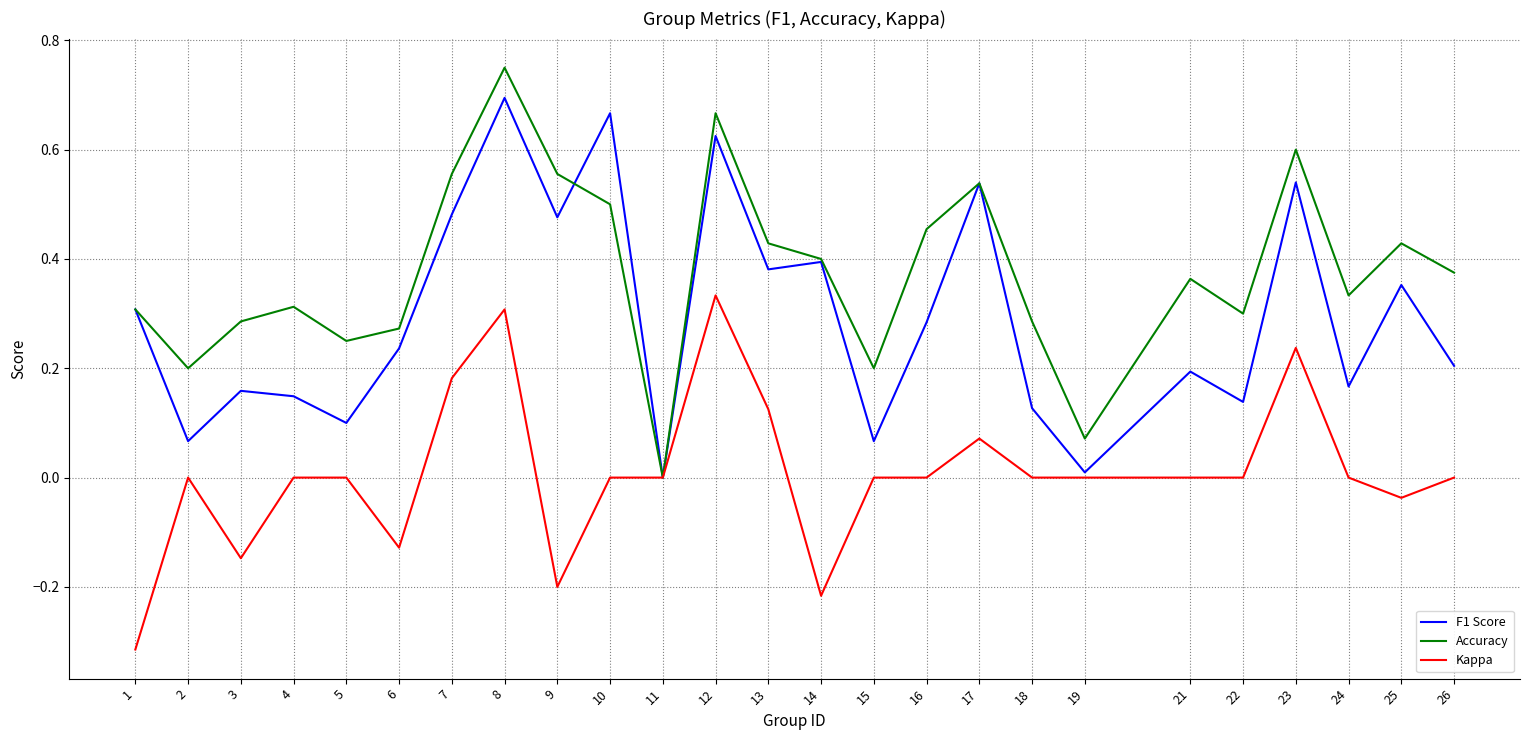

Which series has the largest total across all categories?

Accuracy